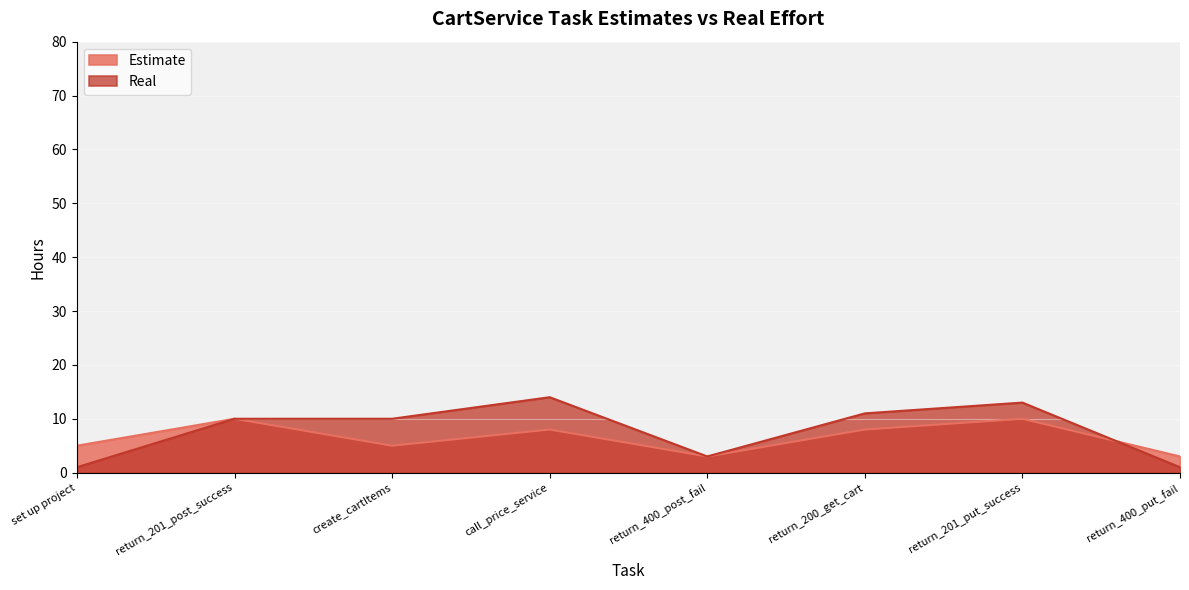

At how many categories does at least one series exceed 3?

6